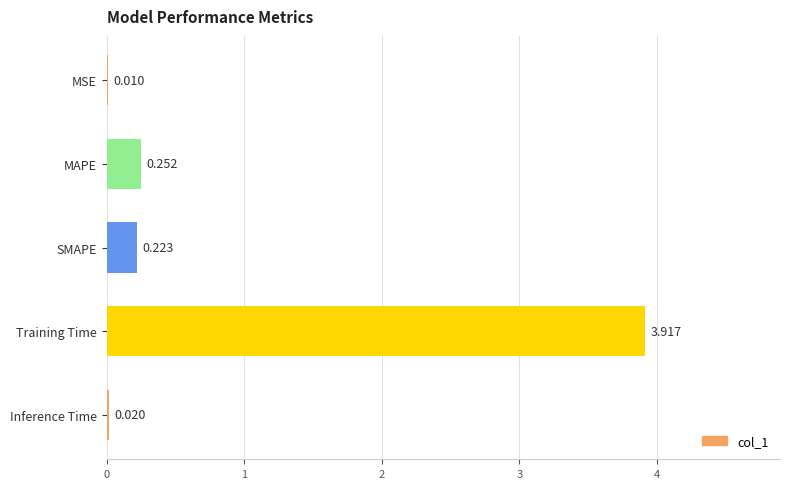

What is the sum of the values at SMAPE and MAPE?

0.5